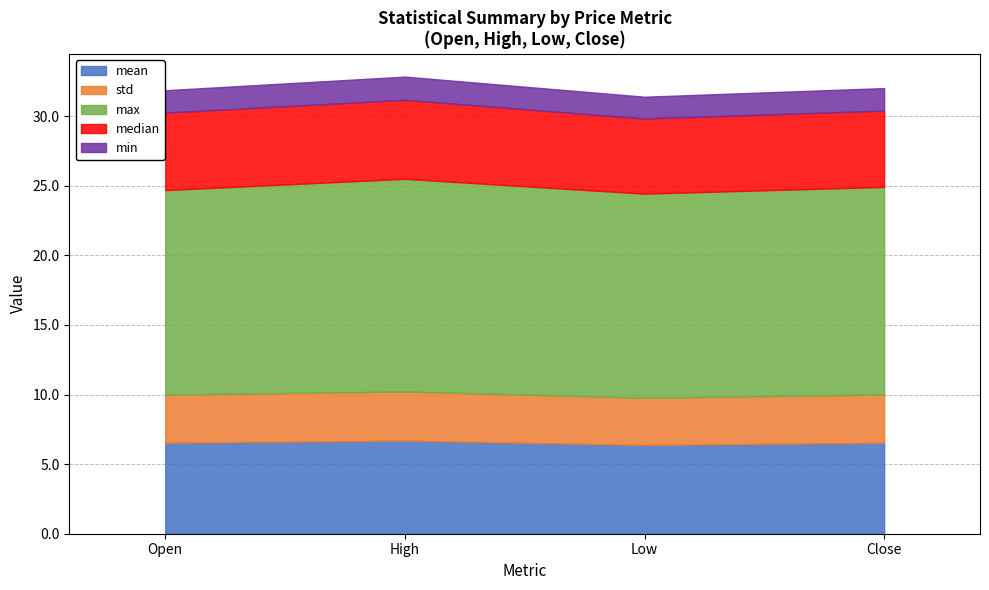

What is the total value across all series at Open?

31.9